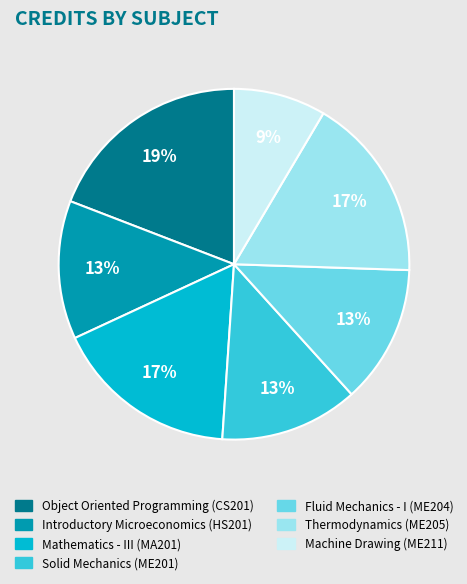

Is there a majority slice in this chart?

No